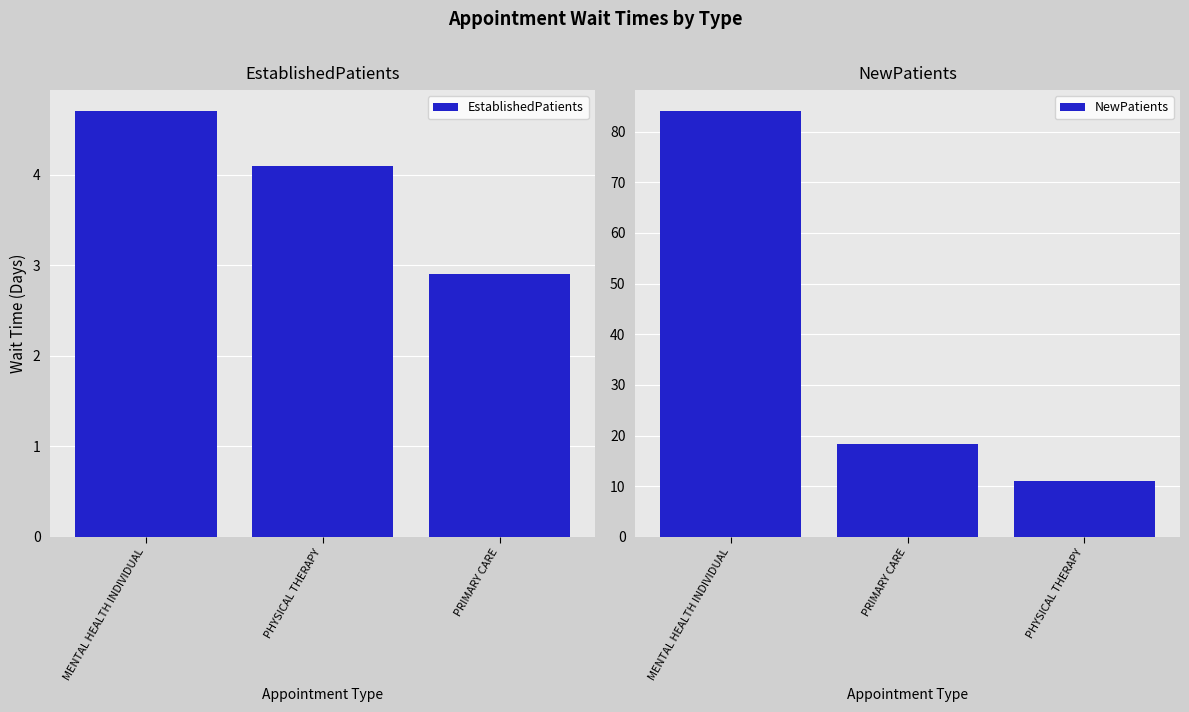

What is the greatest value displayed?

84.0